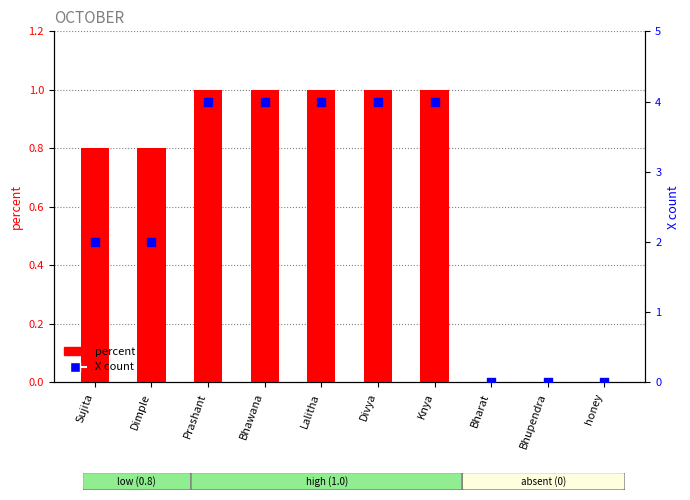

Which series reaches the maximum Y coordinate?

X count